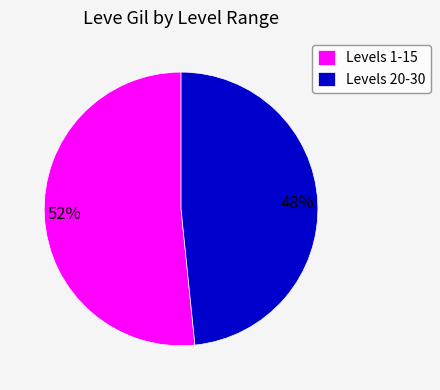

How many slices are in this pie chart?

2